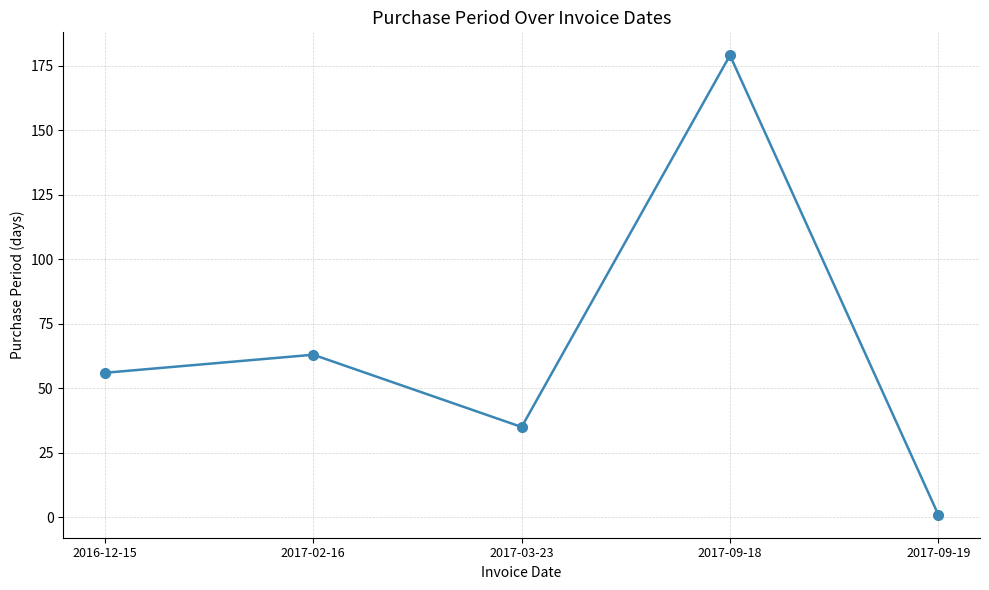

Which label corresponds to the largest value in the chart?

2017-09-18